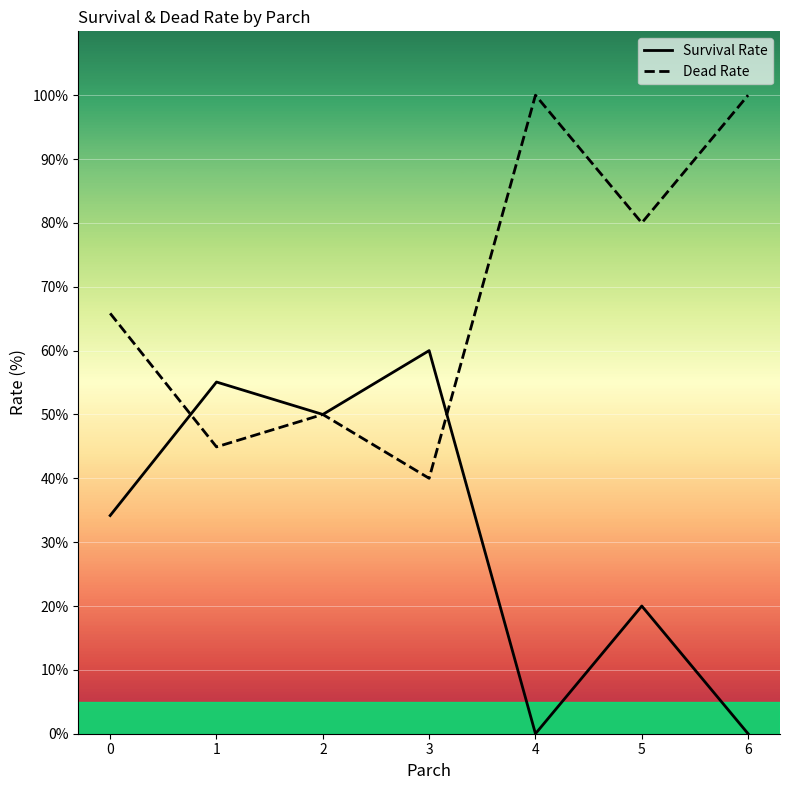

Count the number of data series in this chart.

2